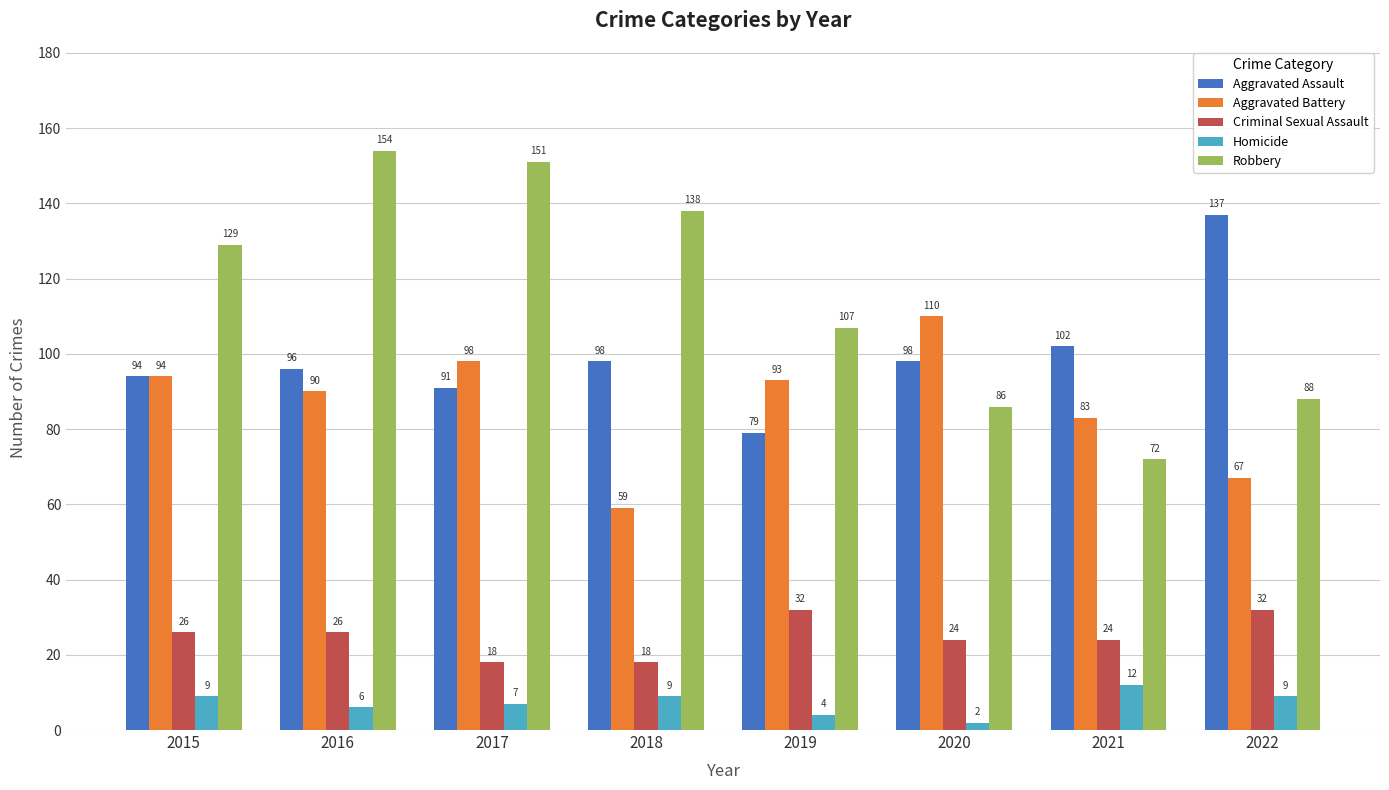

Which category has the highest value across all series?

2016